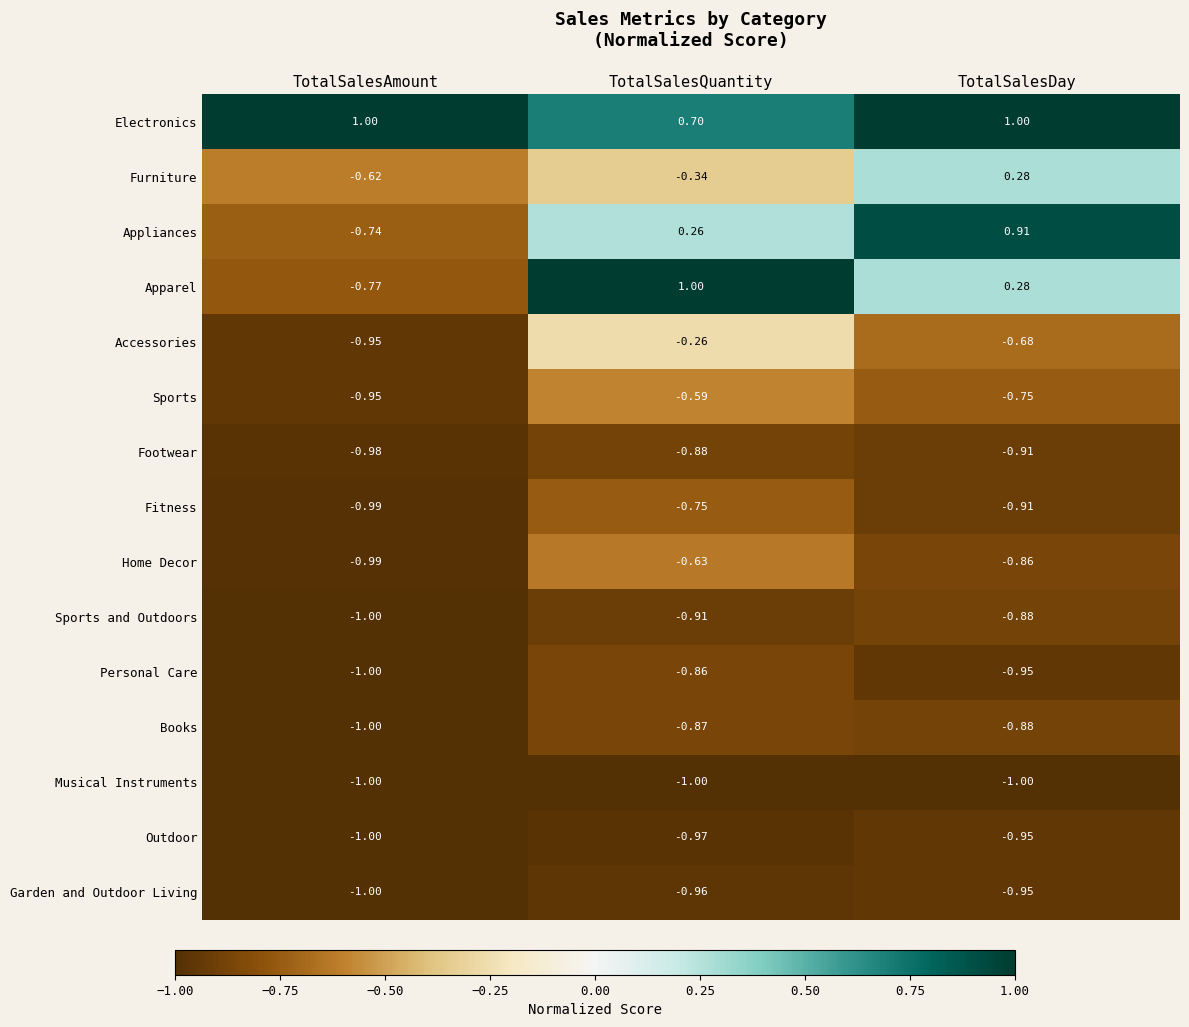

How many categories are shown in the chart?

3